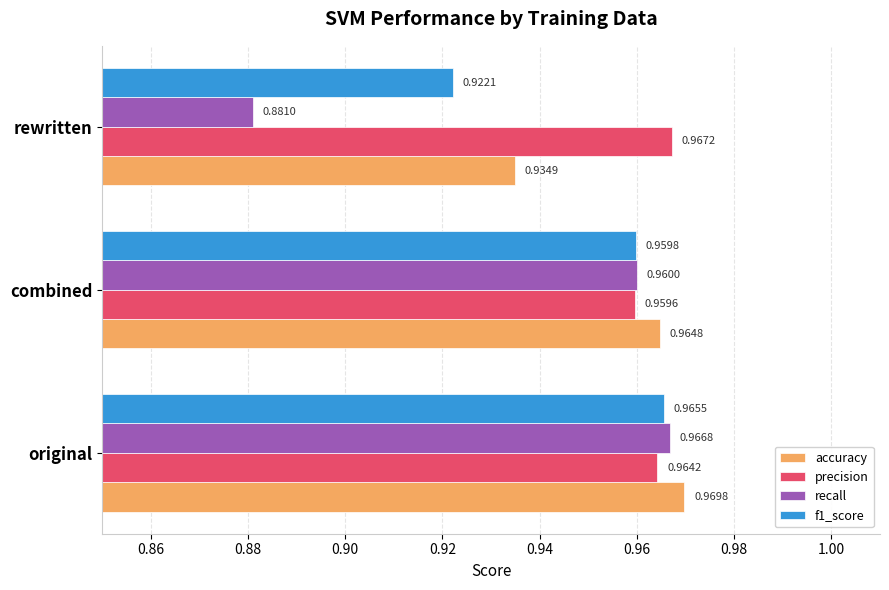

What is the sum of all accuracy values?

2.9